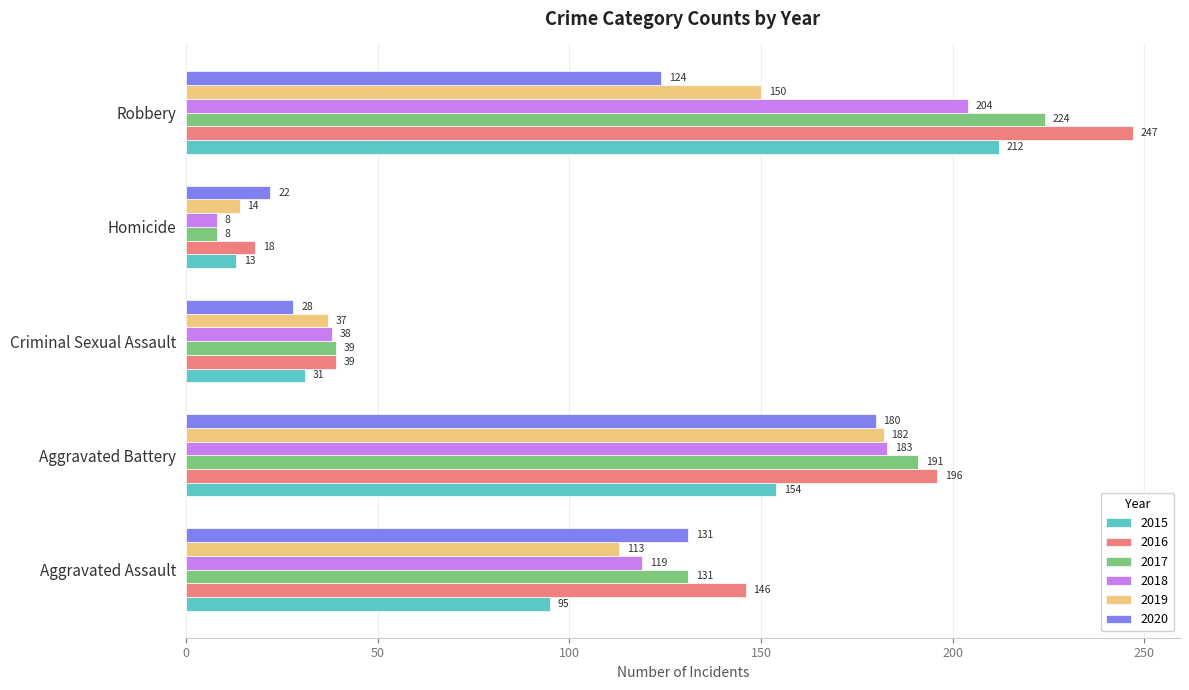

The 2015 series shows 13 at Homicide. True or false?

True